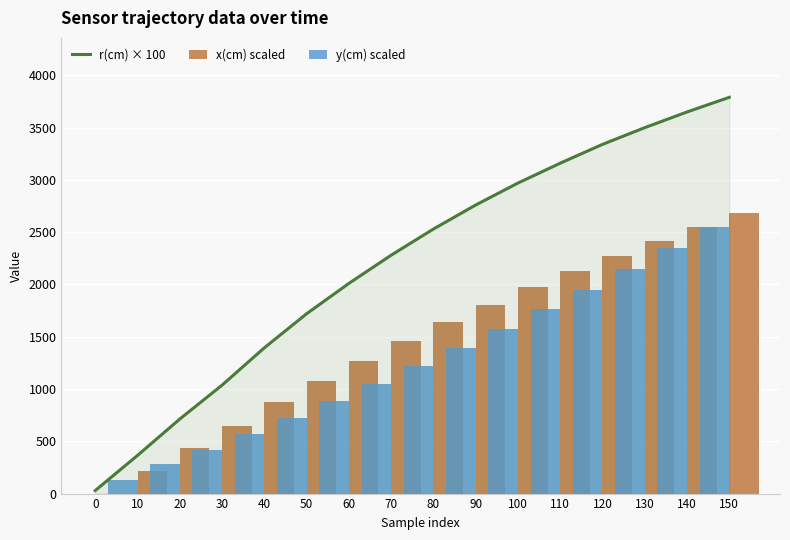

The value of y(cm) scaled at 60 is 886.0. True or false?

True